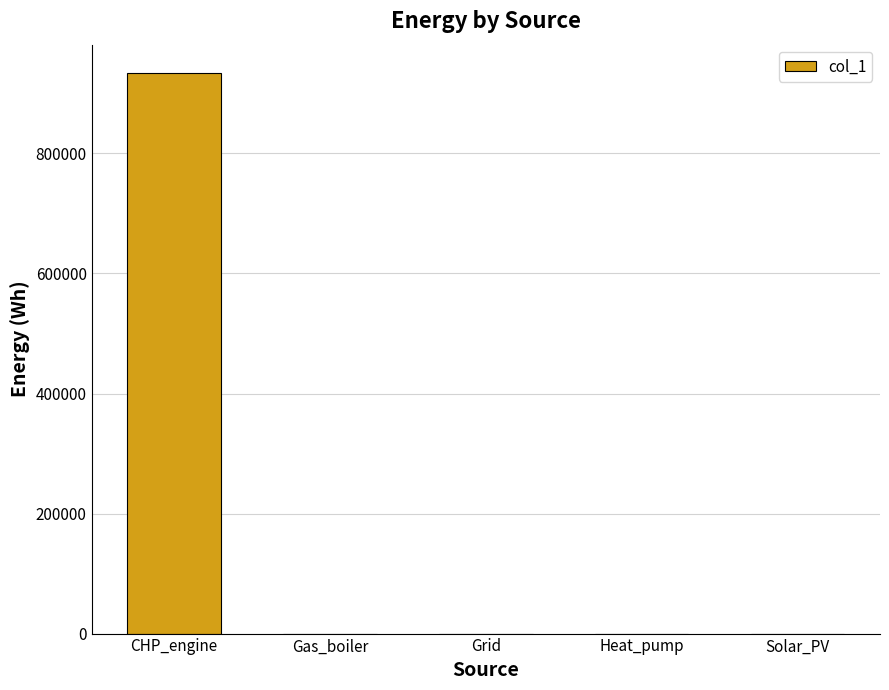

What value does the data have at CHP_engine?

934471.3